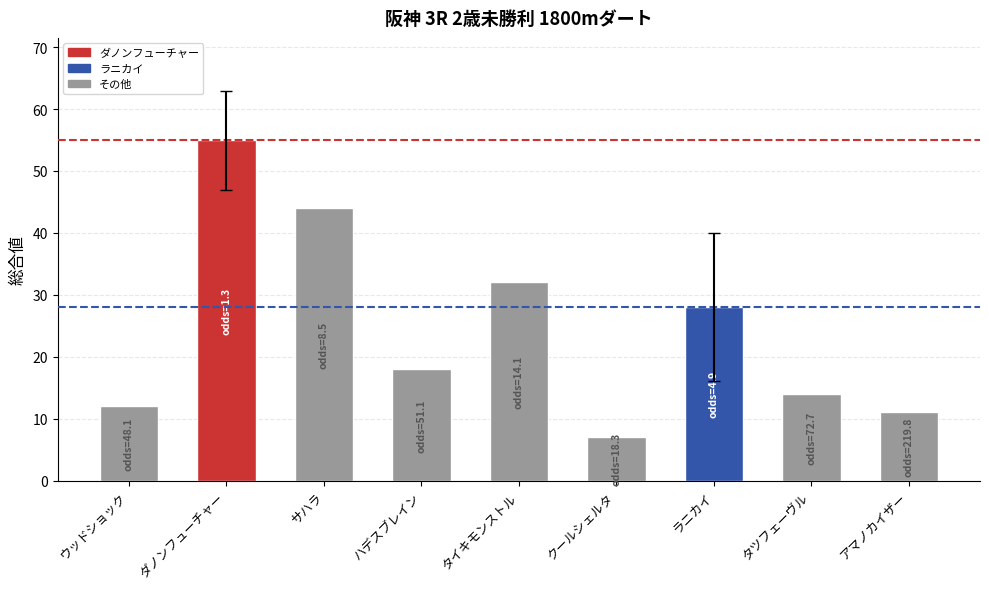

What is the difference between the maximum and minimum values?

48